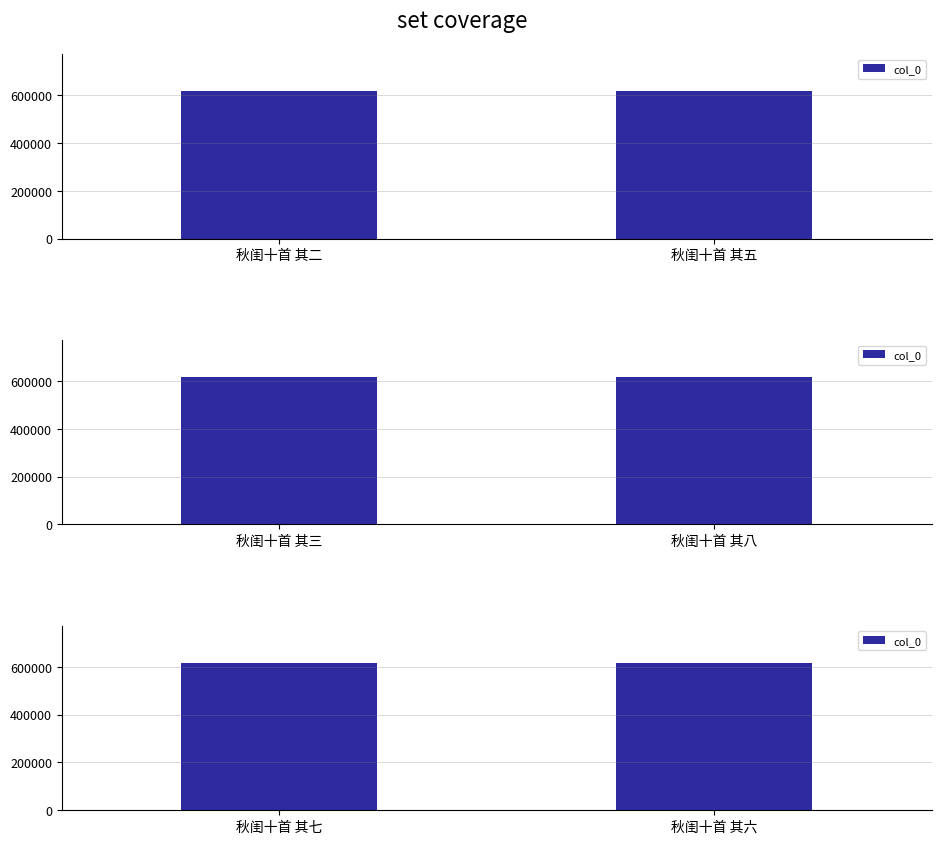

What is the difference between the values at 秋闺十首 其七 and 秋闺十首 其六?

1